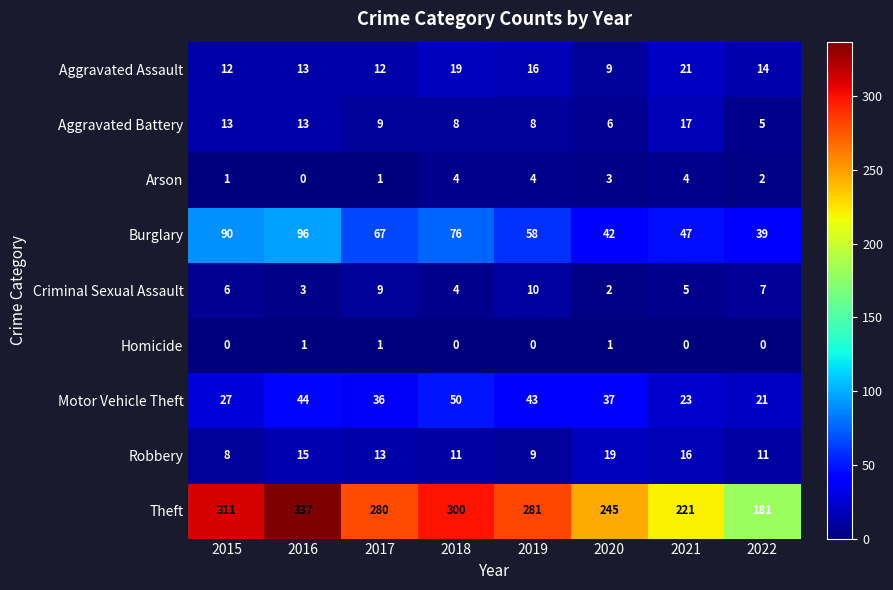

At which category is the sum across all series the highest?

2016